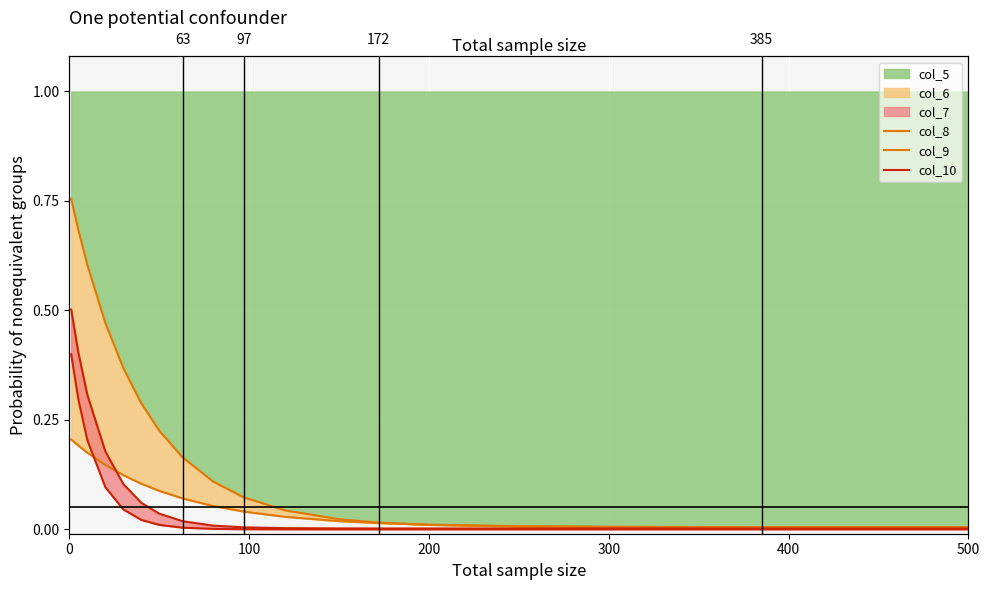

True or false: col_9 has more than 2 interior local peaks.

False